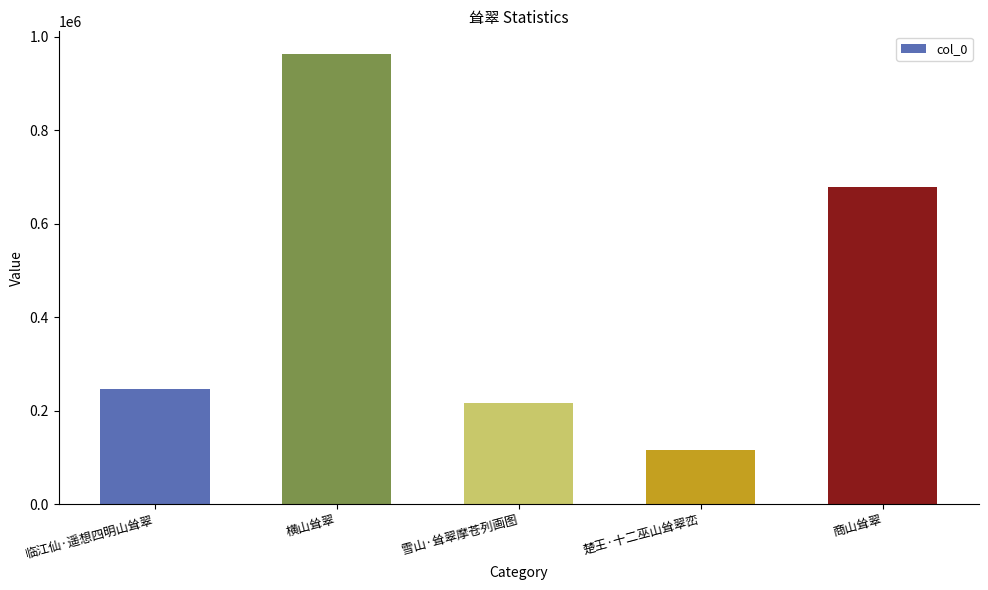

List the labels in order of value, smallest first.

楚王·十二巫山耸翠峦, 雪山·耸翠摩苍列画图, 临江仙·遥想四明山耸翠, 商山耸翠, 横山耸翠